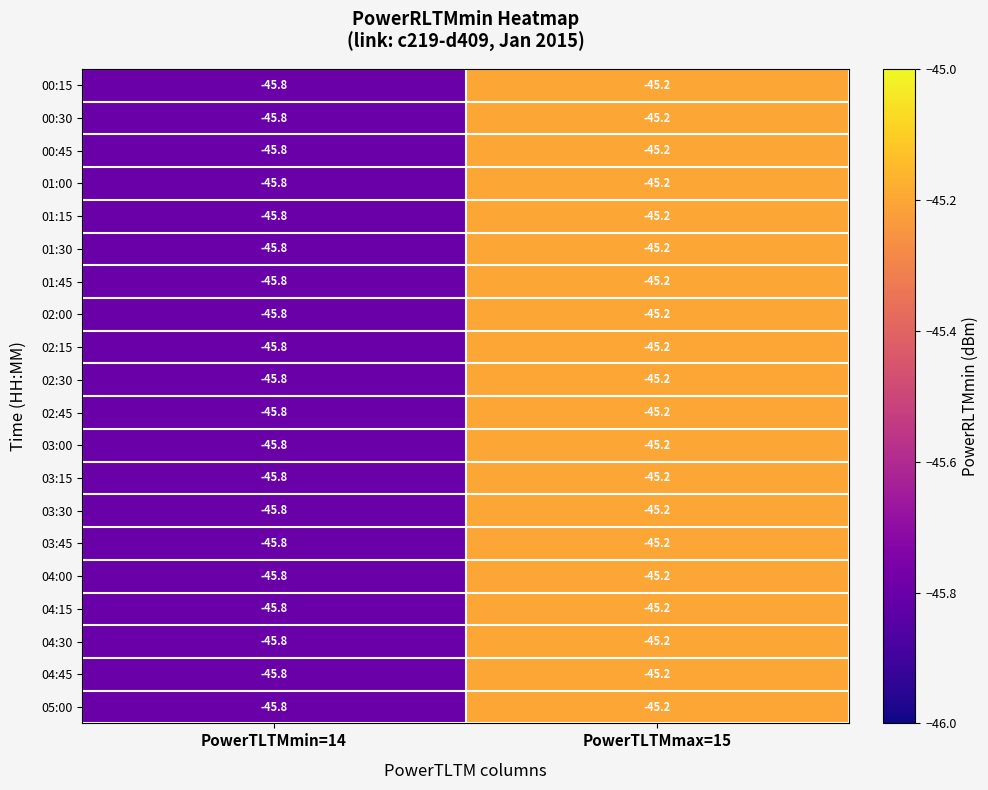

Which label corresponds to the smallest value in the chart?

PowerTLTMmin=14